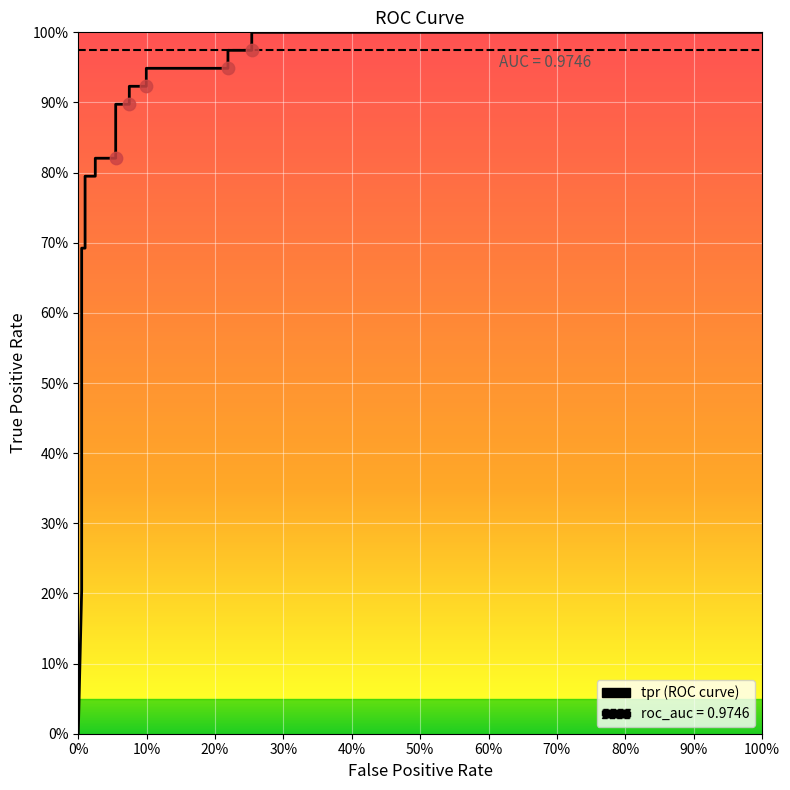

Which series has the largest total across all categories?

roc_auc